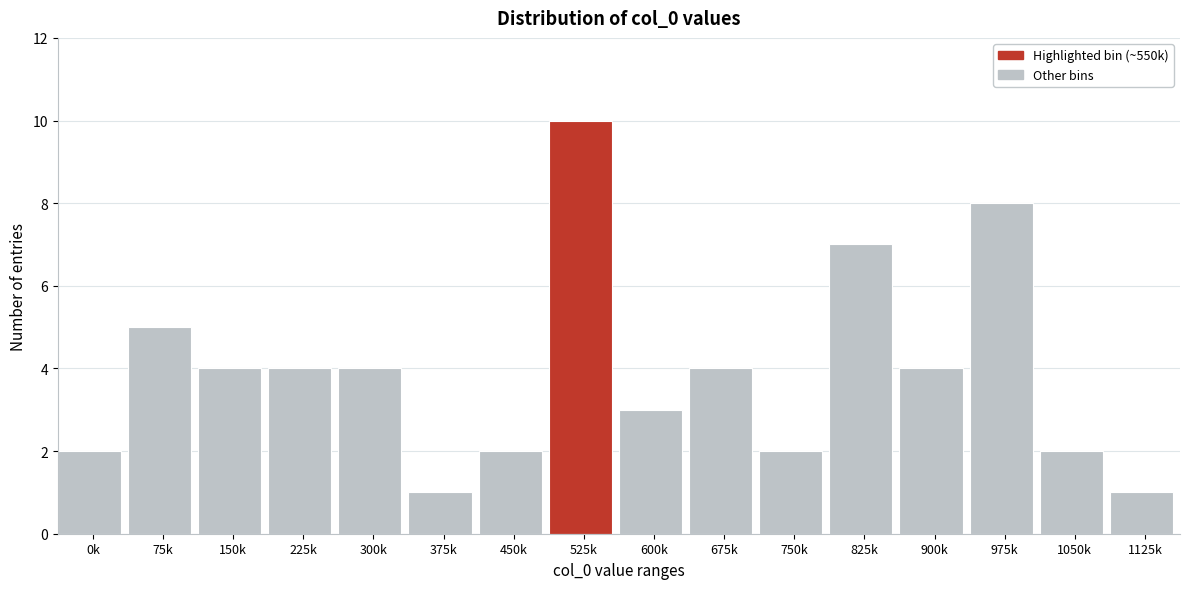

Reading left to right, list all the values displayed in this chart.

0k=2	75k=5	150k=4	225k=4	300k=4	375k=1	450k=2	525k=10	600k=3	675k=4	750k=2	825k=7	900k=4	975k=8	1050k=2	1125k=1